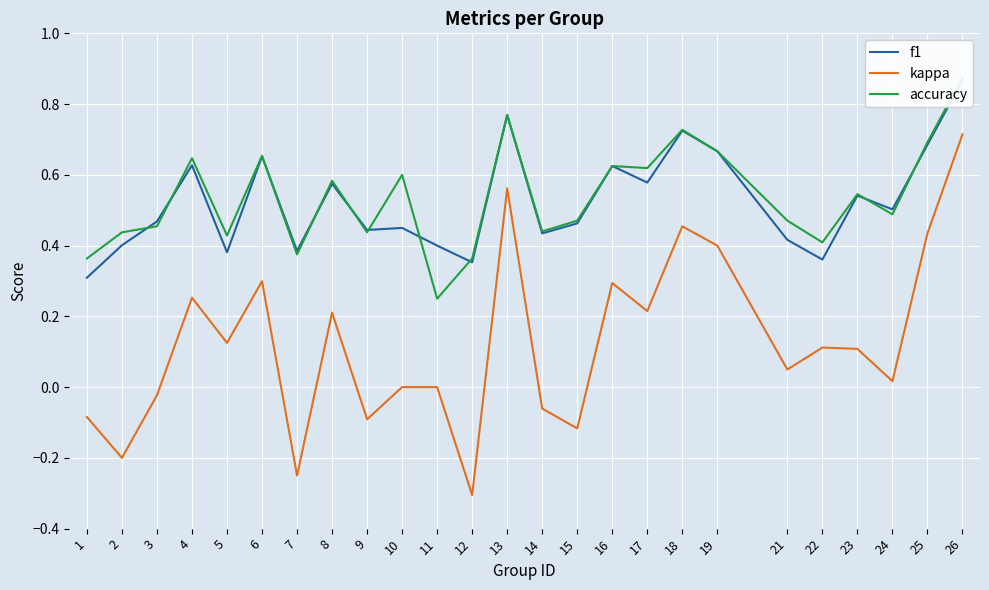

True or false: kappa has more than 0 interior local peaks.

True